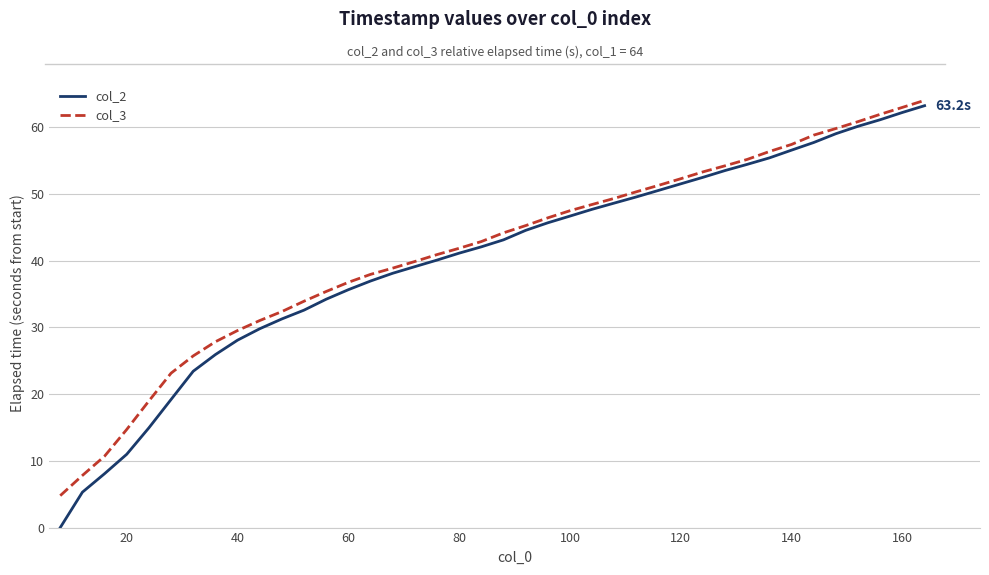

Which series has the widest spread of values?

col_2